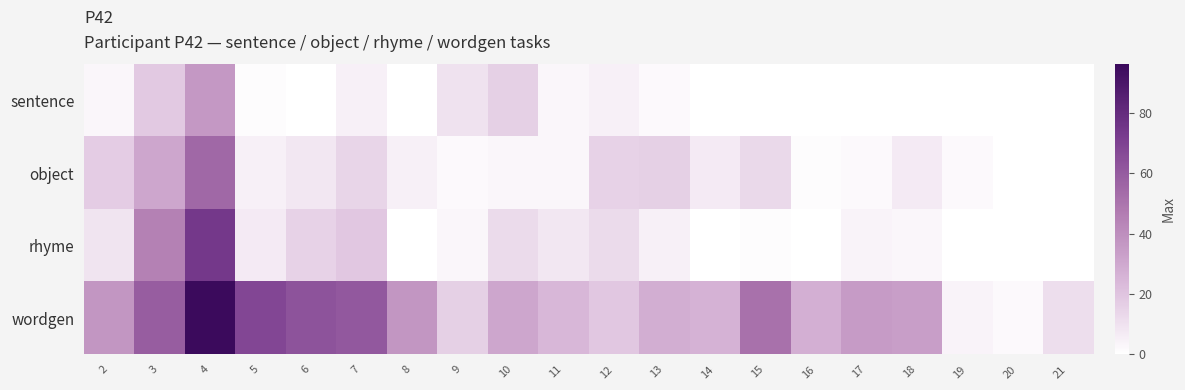

Which has a higher value, 7 or 19?

7